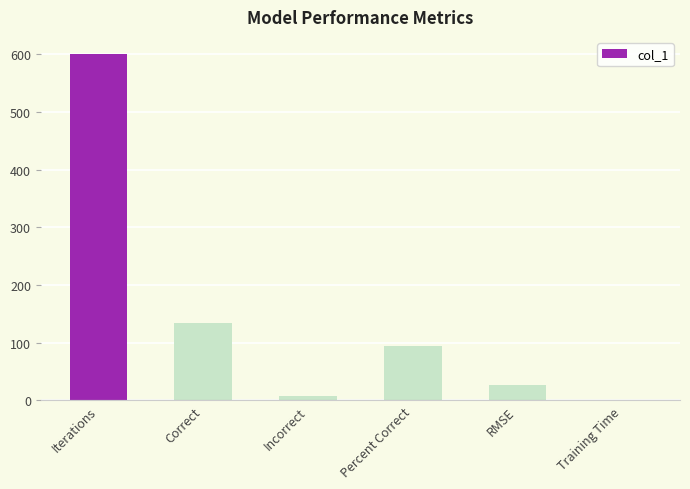

What is the sum of all values?

862.8